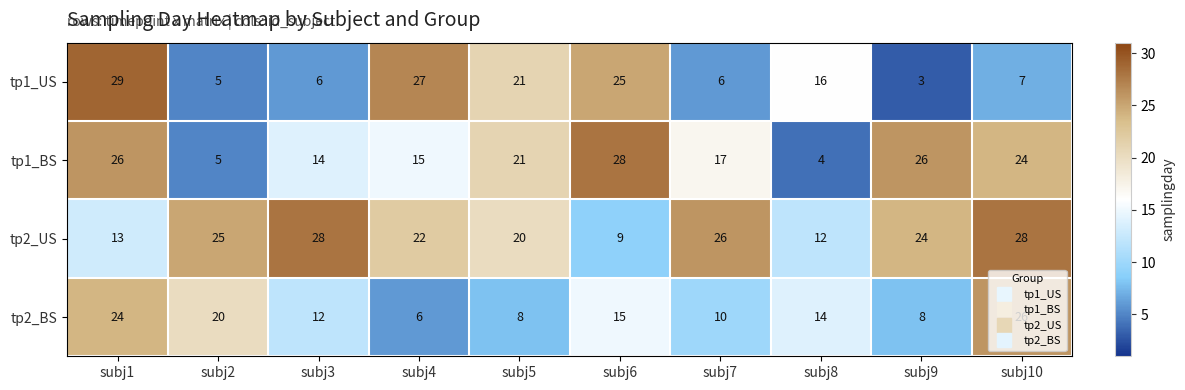

Count the number of categories in the chart.

10